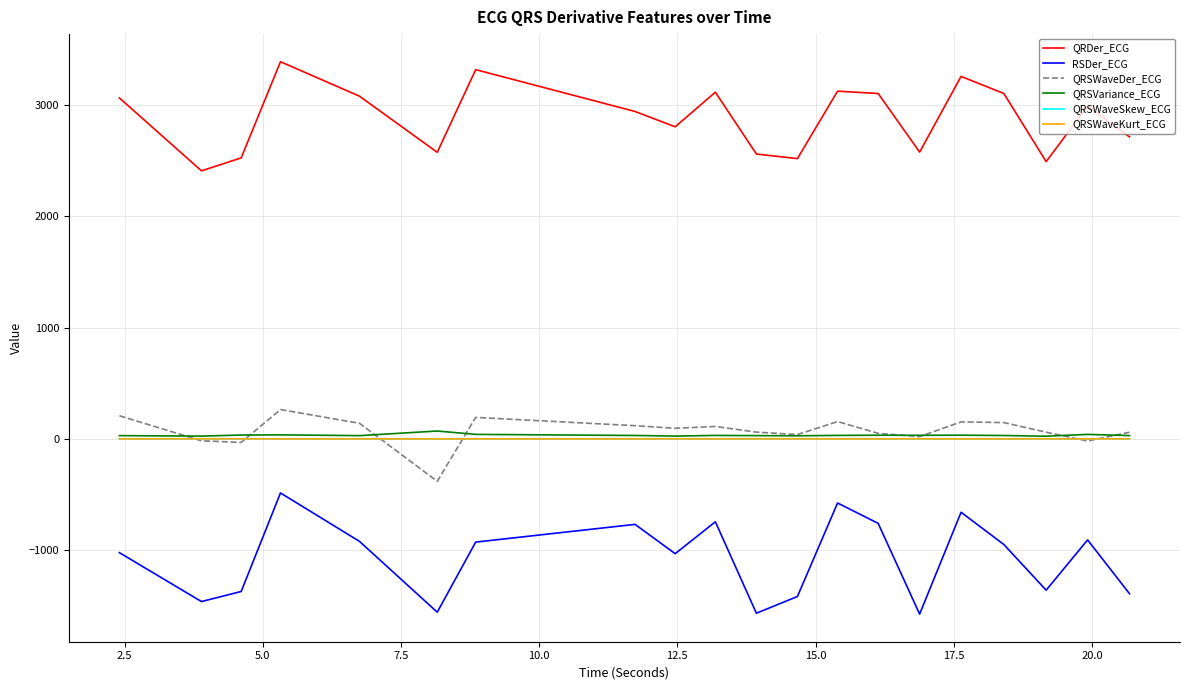

How many lines are shown in the chart?

6